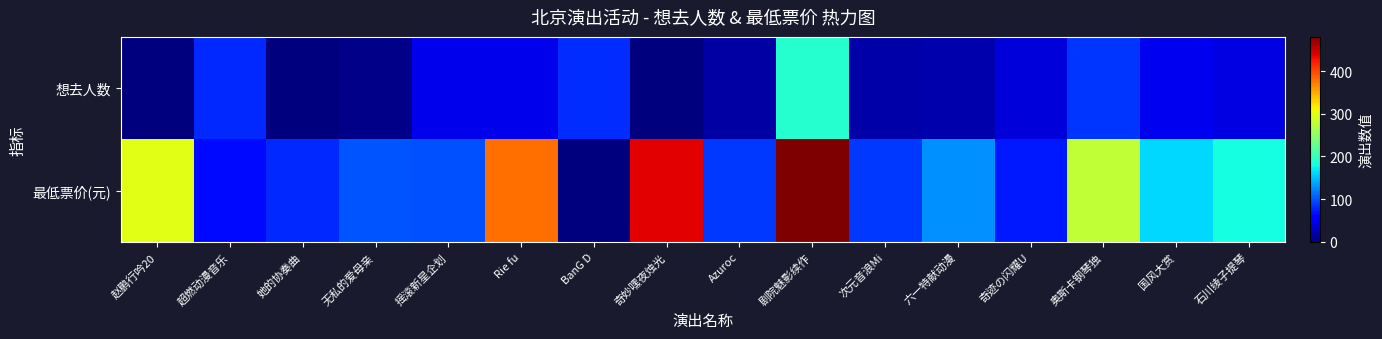

At which category is the sum across all series the highest?

剧院魅影续作